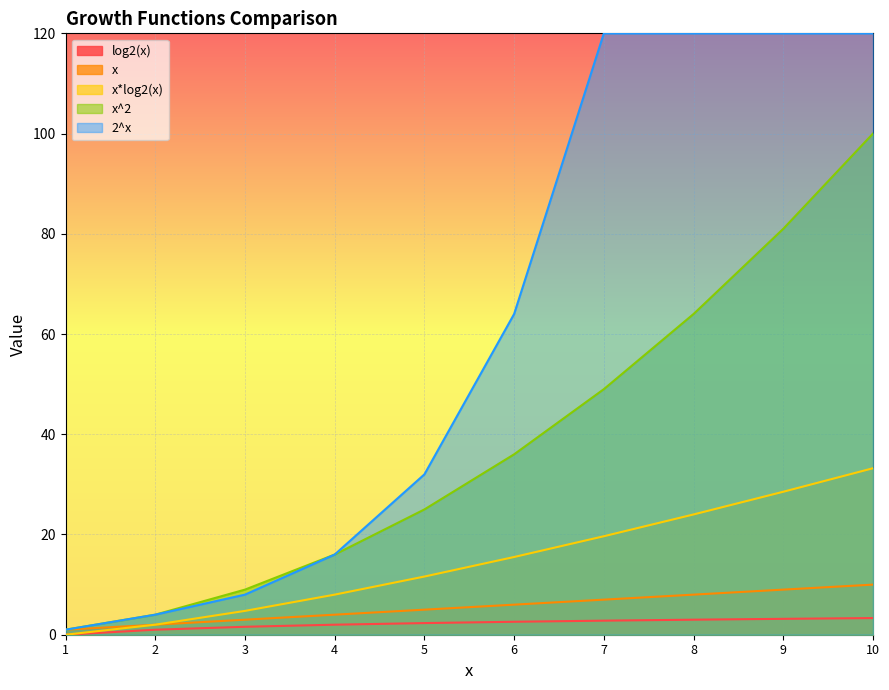

Which series has the largest total across all categories?

2^x